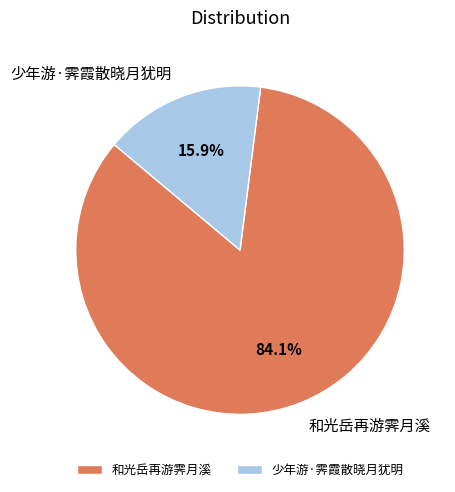

To the nearest percent, what percentage of the pie is 和光岳再游霁月溪?

84%